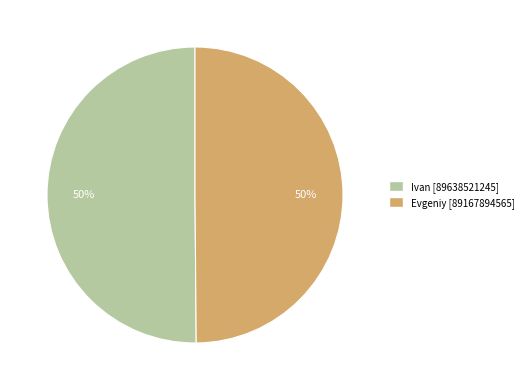

How many slices are in this pie chart?

2